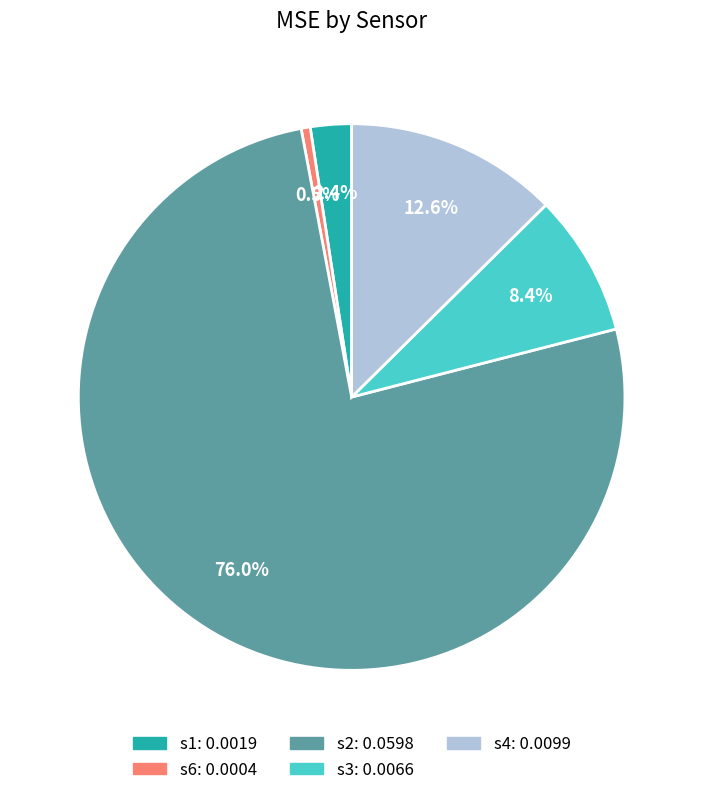

To the nearest percent, what is the difference between the s2 and s6 slice percentages?

76%